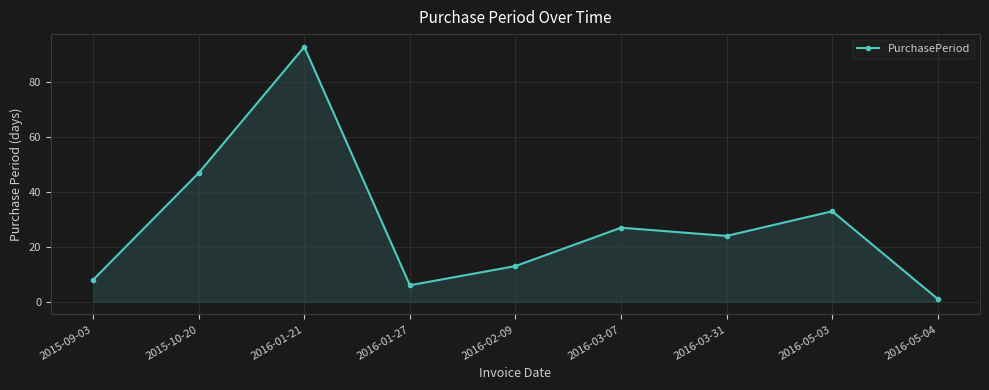

What is the average value?

28